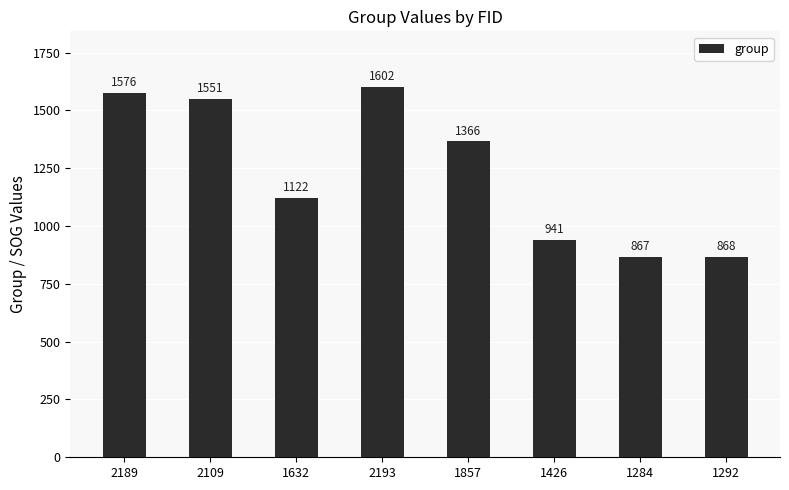

Which has a higher value, 2109 or 2193?

2193